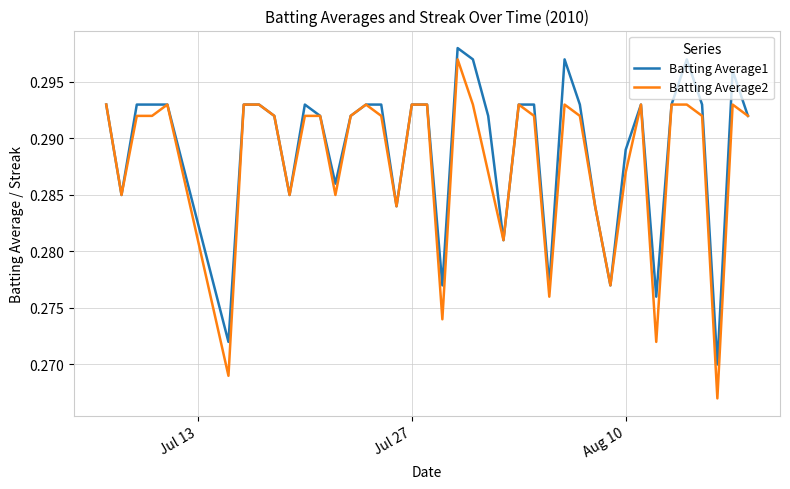

Which series has the widest spread of values?

Batting Average2